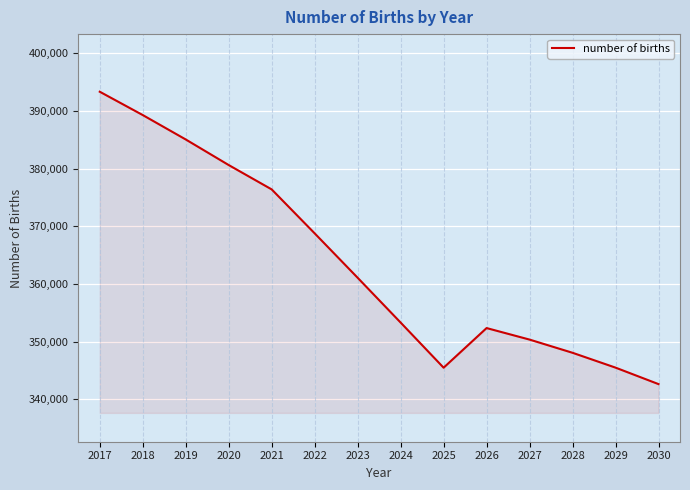

Which has a higher value, 2018 or 2028?

2018